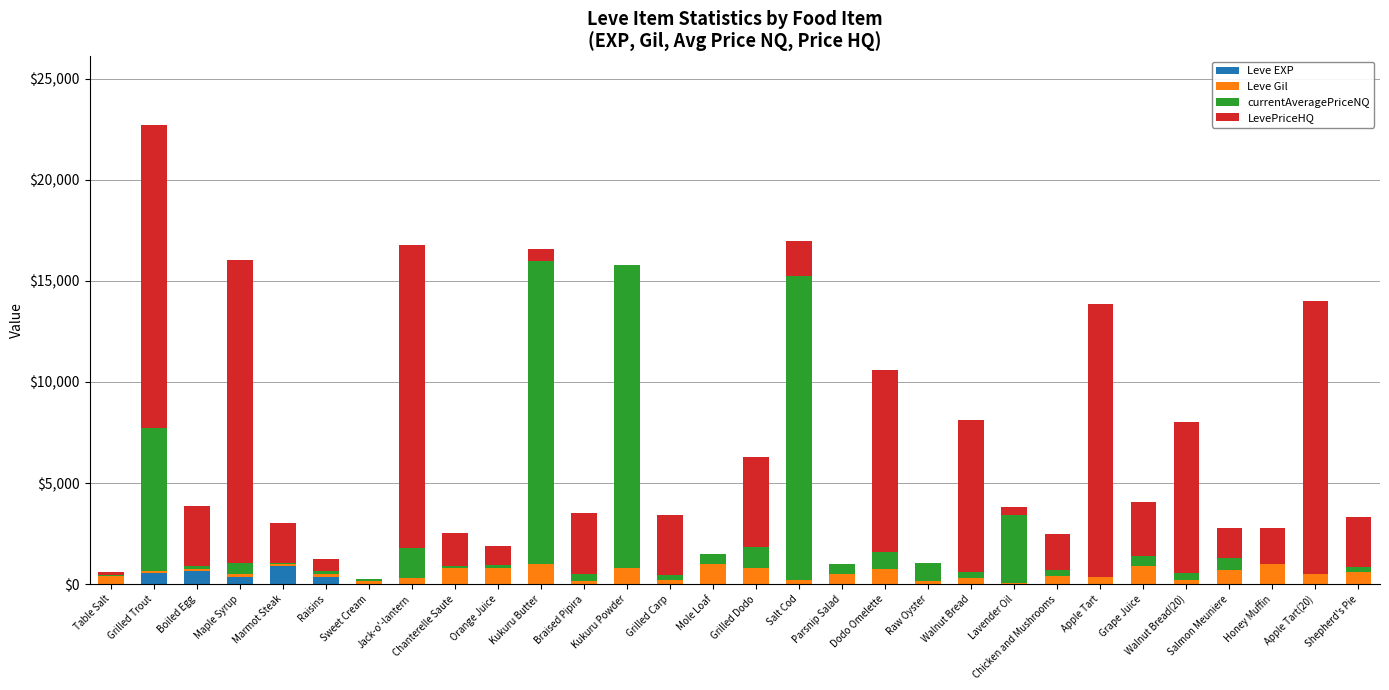

What is the sum of all Leve EXP values?

3040.0